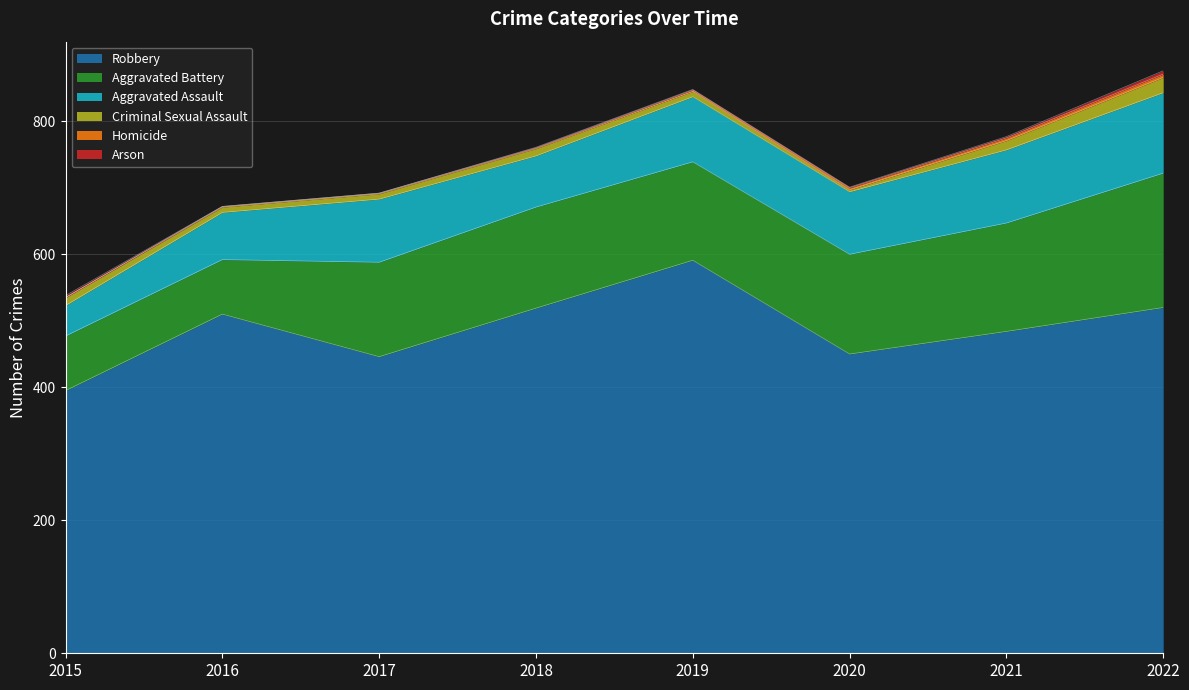

Reading left to right, transcribe all the data shown in this chart.

Robbery: 395	510	446	519	591	450	484	520
Aggravated Battery: 82	82	142	152	148	150	163	202
Aggravated Assault: 46	71	95	77	98	94	110	121
Criminal Sexual Assault: 12	8	8	11	8	3	14	23
Homicide: 0	1	1	1	2	3	4	5
Arson: 3	0	0	1	1	1	2	5